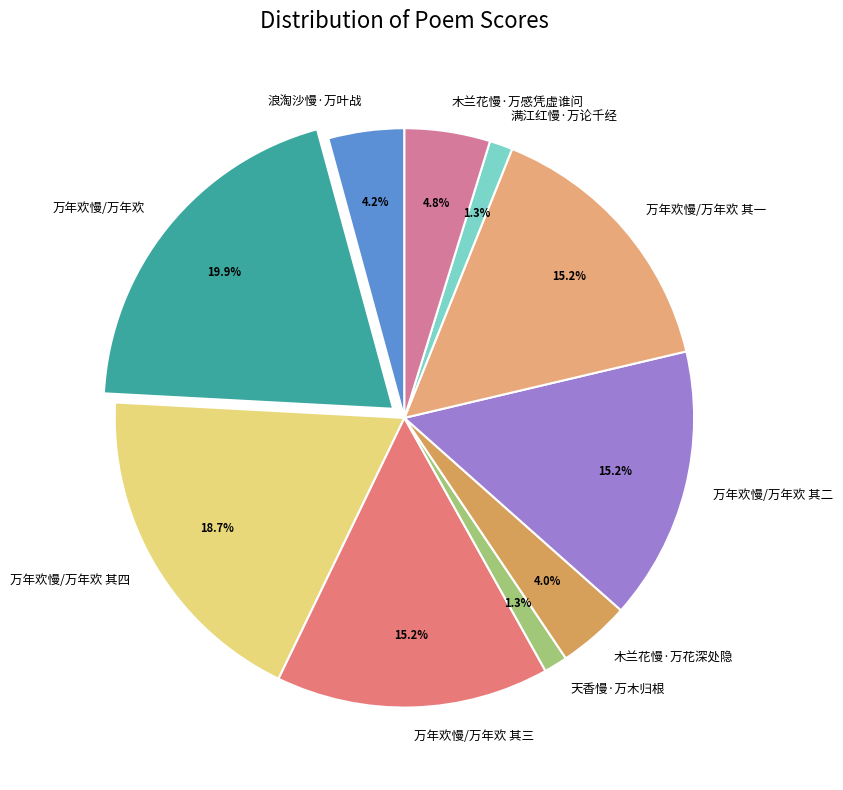

What percentage do 万年欢慢/万年欢 and 满江红慢·万论千经 together represent?

21.2%